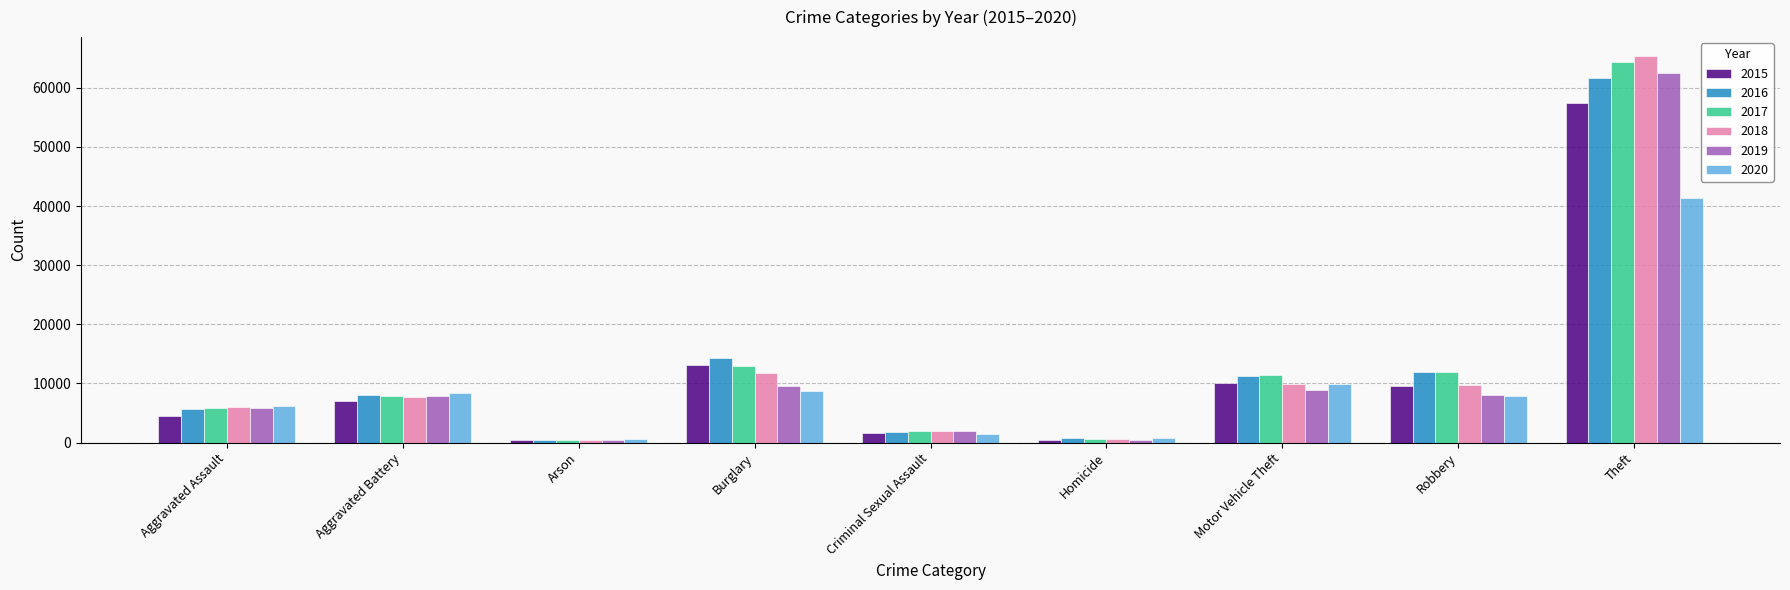

What is the approximate value of 2019 at Aggravated Assault, to the nearest 100?

5800